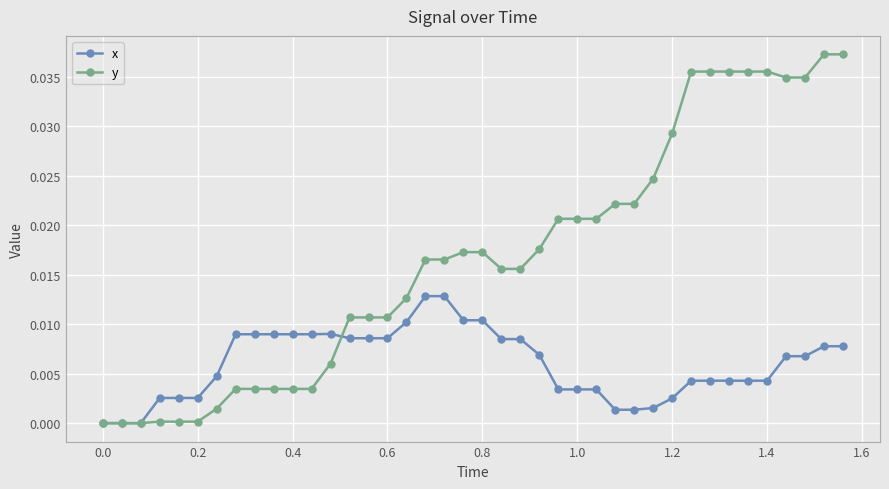

Which series has the largest total across all categories?

y